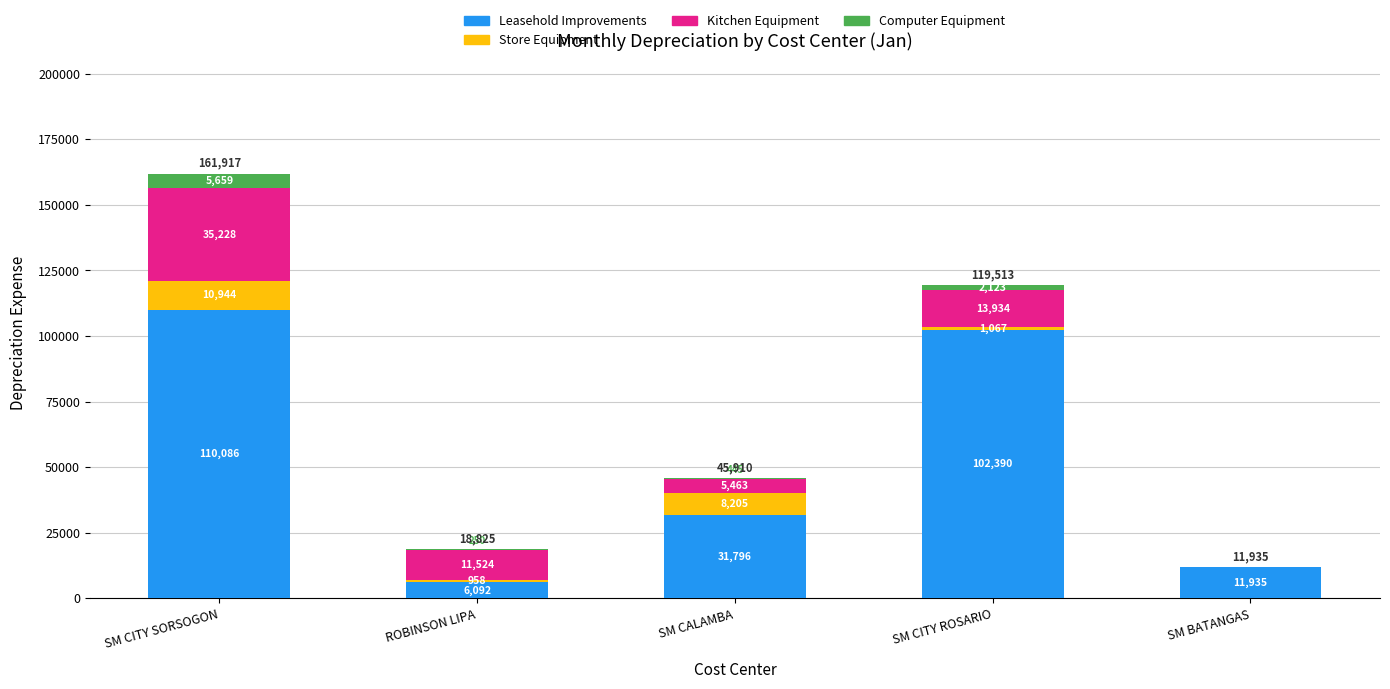

Where does the Leasehold Improvements series first go above 31796?

SM CITY SORSOGON